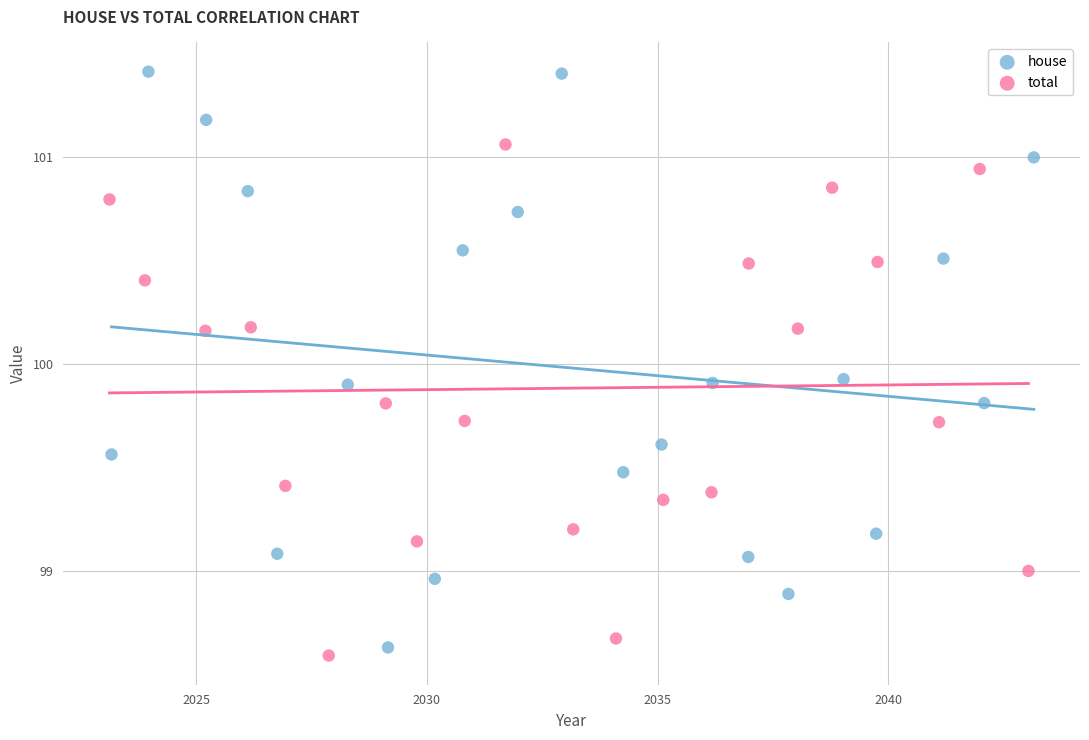

Which series reaches the maximum Y coordinate?

house